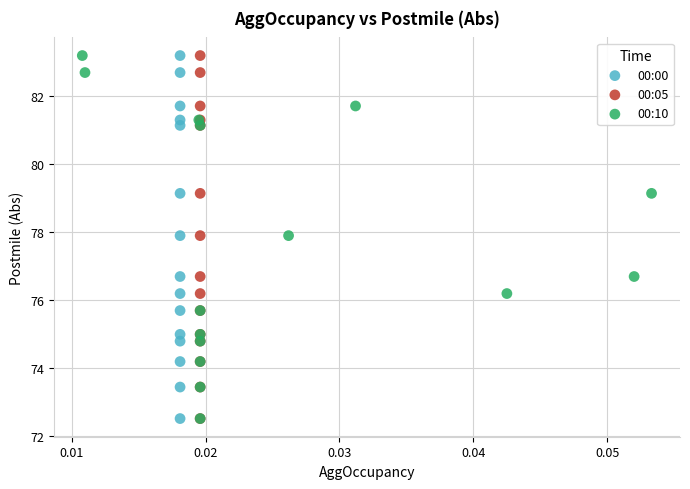

What are all the series names shown in the legend?

00:00, 00:05, 00:10